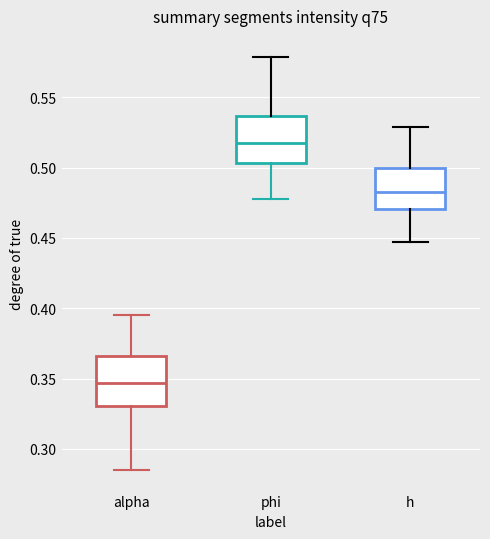

Reading left to right, transcribe this box plot: for each box, give where its median line is, the range the box spans, and where its two whiskers end, as read against the y-axis. The values are not printed on the chart, so give them approximately, as read against the axis.

alpha: median 0.345, box 0.330 to 0.365, whiskers 0.285 to 0.395
phi: median 0.515, box 0.505 to 0.535, whiskers 0.480 to 0.580
h: median 0.485, box 0.470 to 0.500, whiskers 0.445 to 0.530